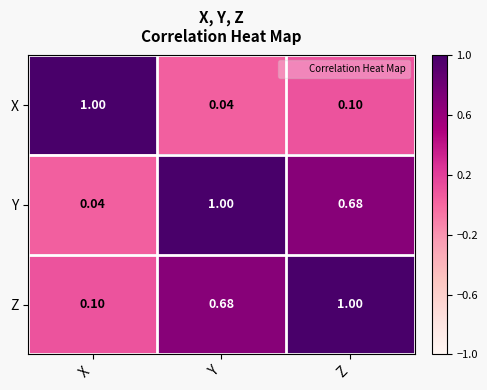

Where is Z nearest to the value 0?

X